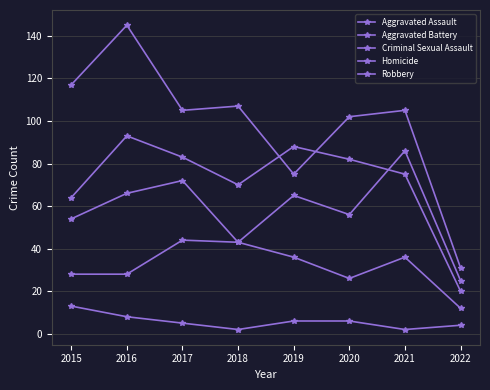

Is this an area chart (filled region under the line)?

No